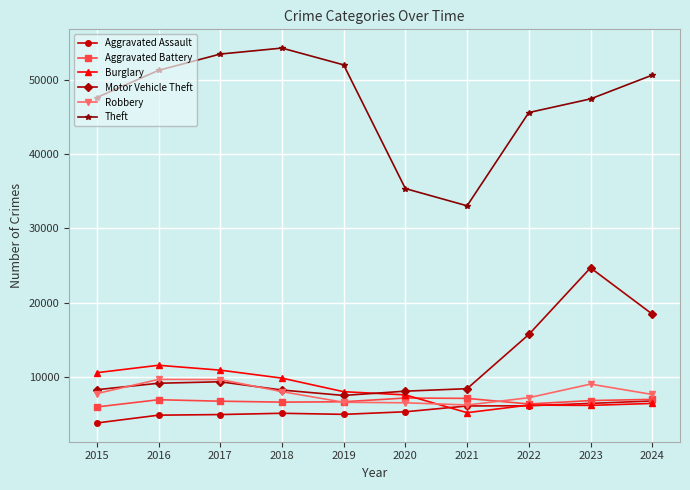

How many lines are shown in the chart?

6